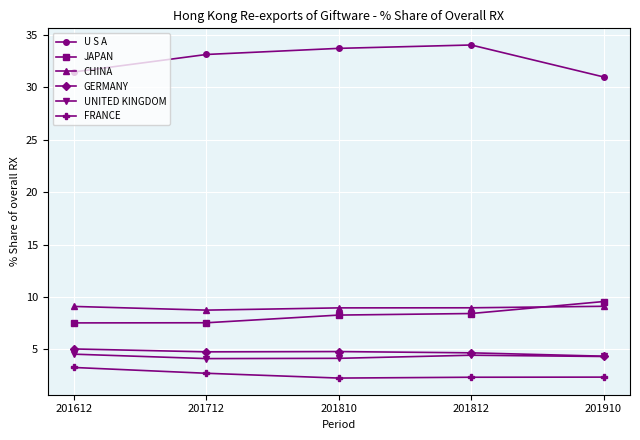

What value does the GERMANY series have at 201910?

4.4